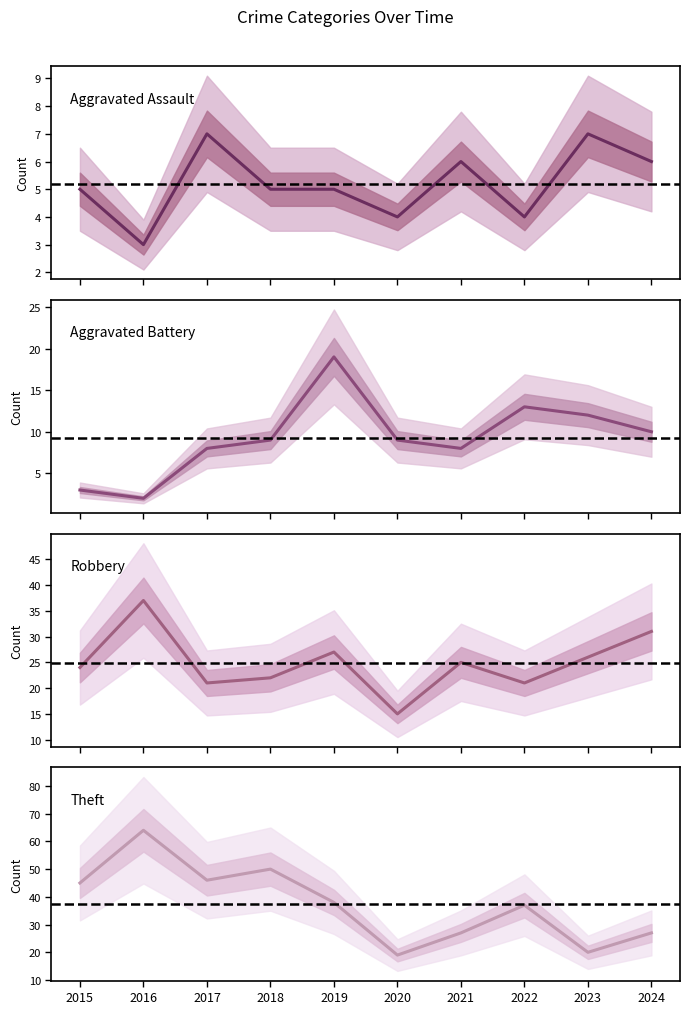

How many lines are shown in the chart?

4